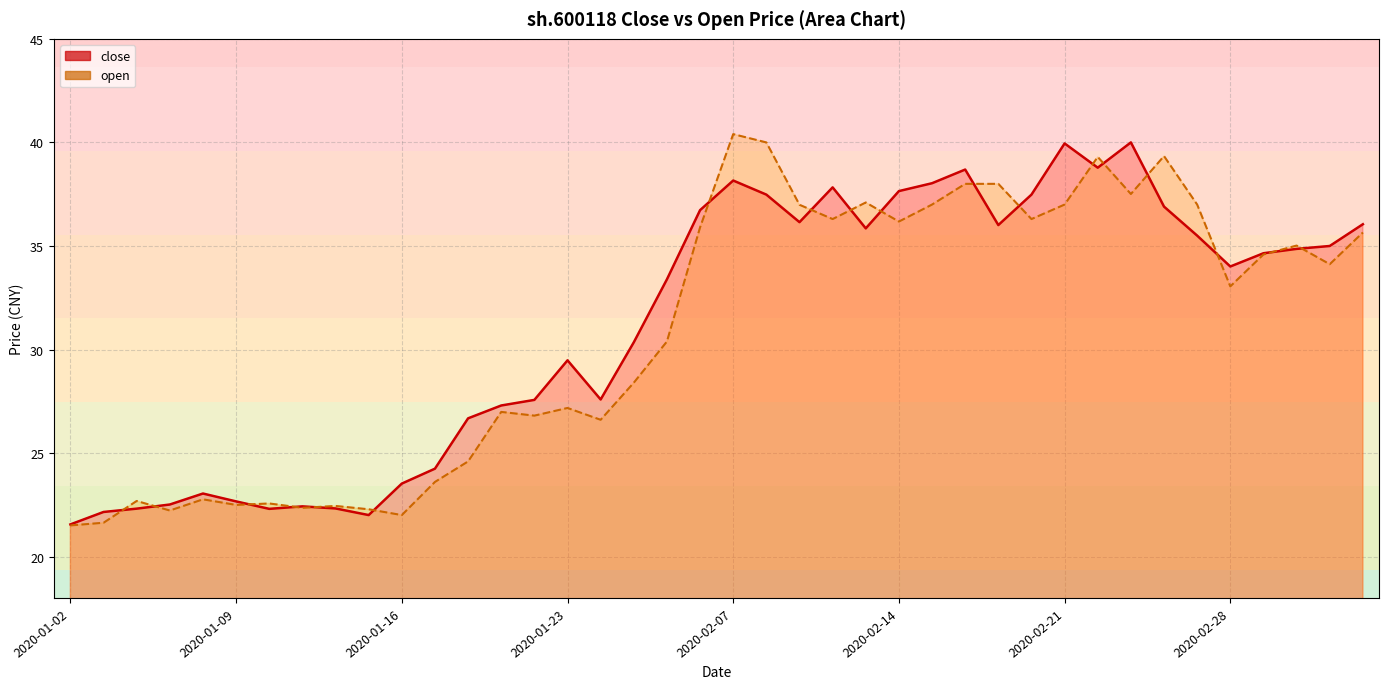

After their last crossing, which series has the higher values: close or open?

close